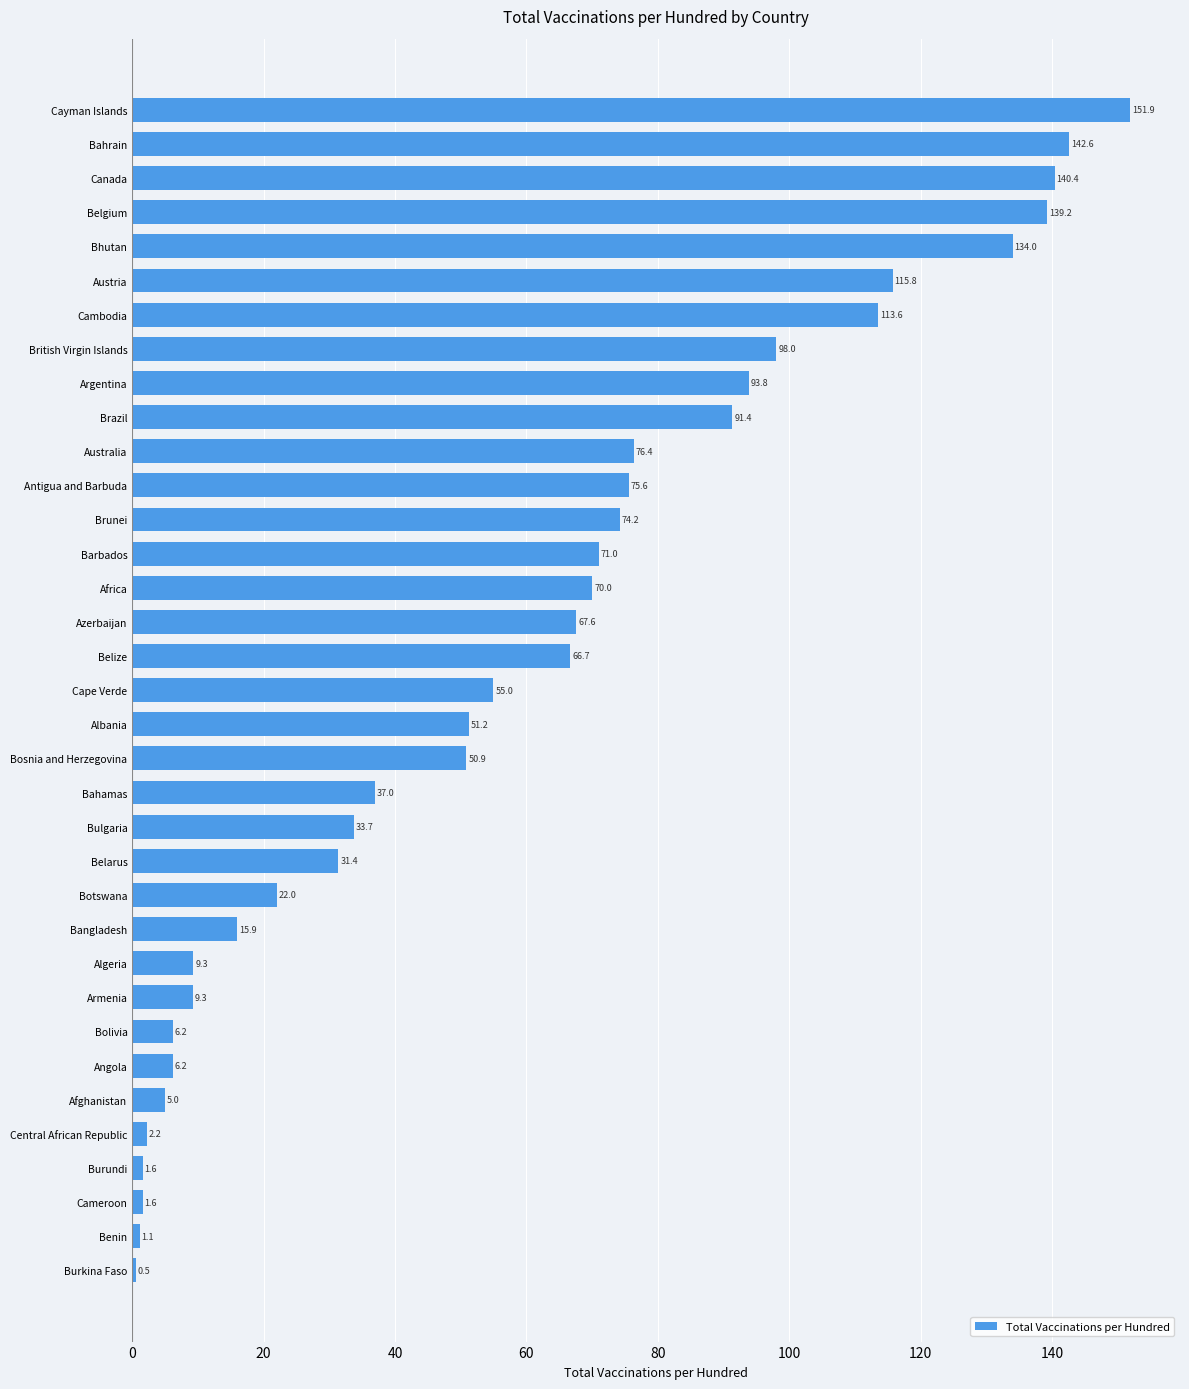

What is the average value?

58.9